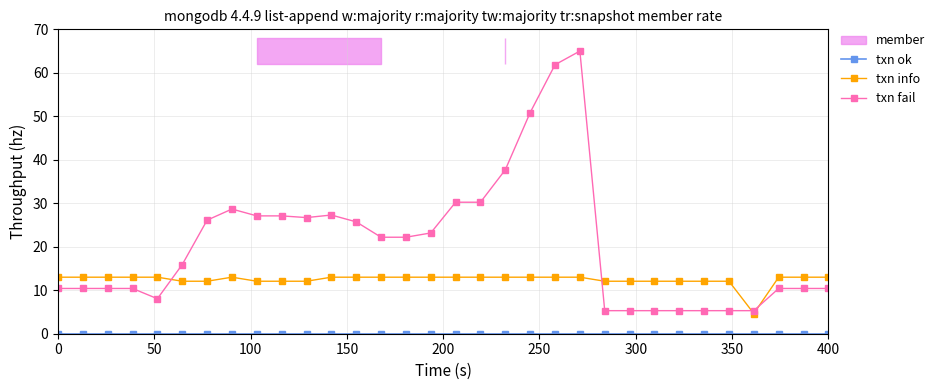

What is the minimum value for txn info?

4.6